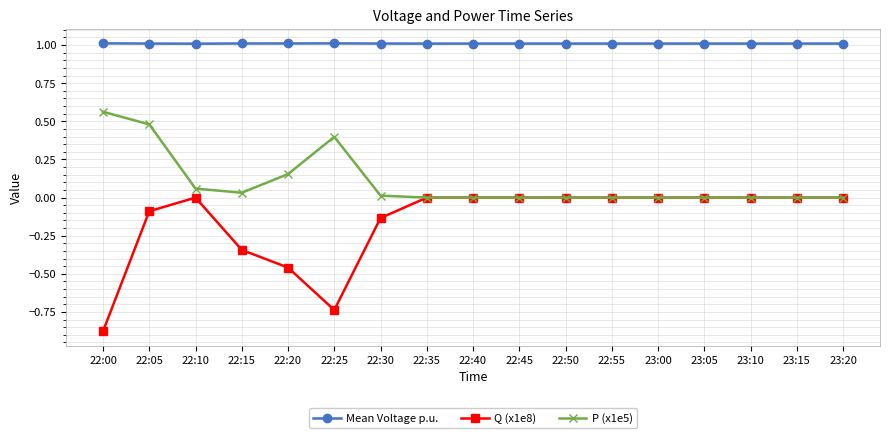

What are all the series names shown in the legend?

Mean Voltage p.u., Q (x1e8), P (x1e5)